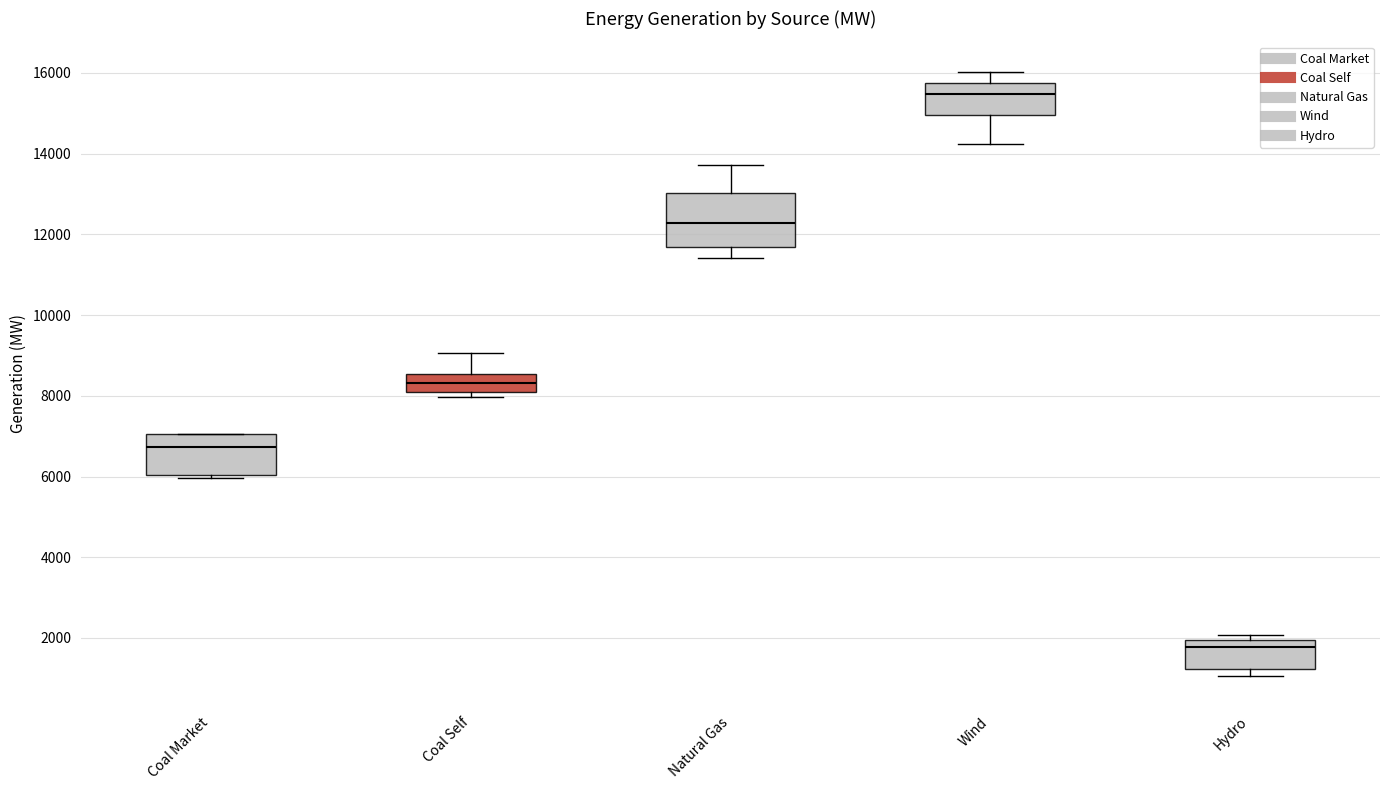

Which box has the lowest median line?

Hydro